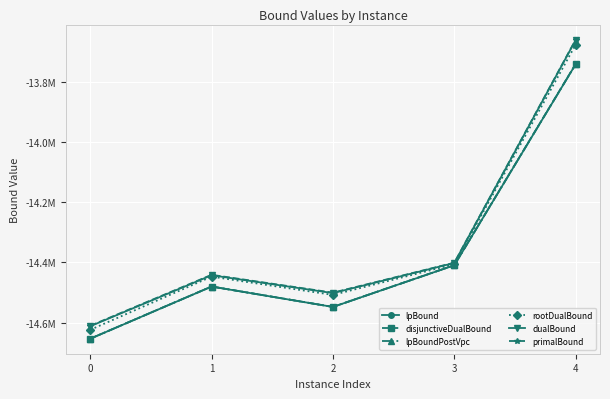

What are all the series names shown in the legend?

lpBound, disjunctiveDualBound, lpBoundPostVpc, rootDualBound, dualBound, primalBound